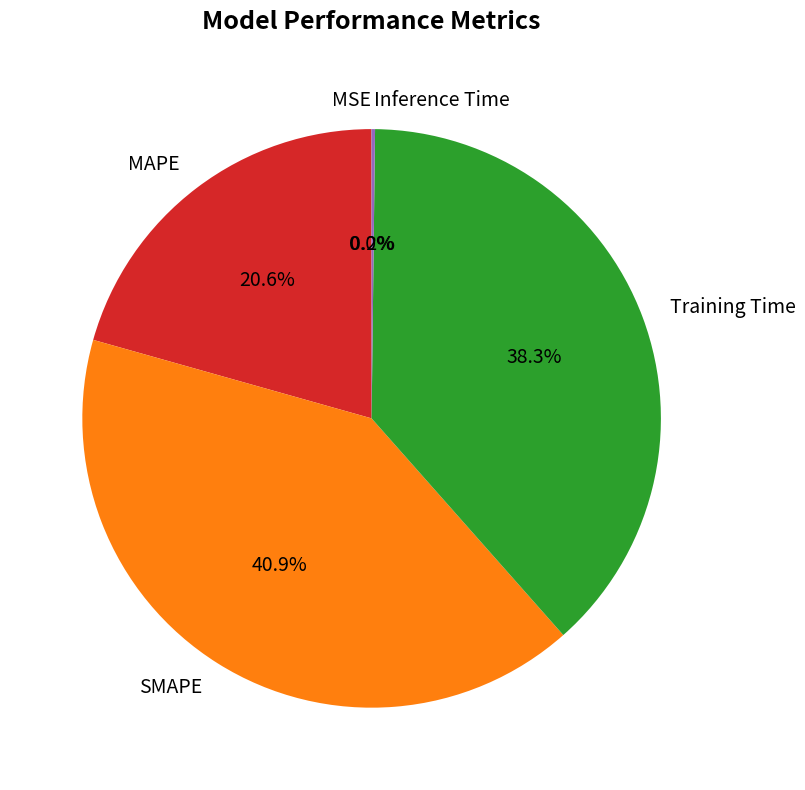

Which category has the biggest portion of the pie?

SMAPE